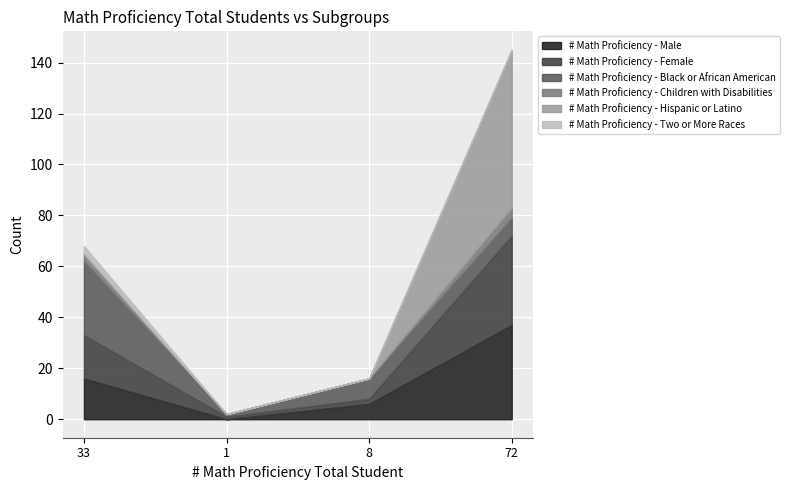

How many data points does each series have?

4